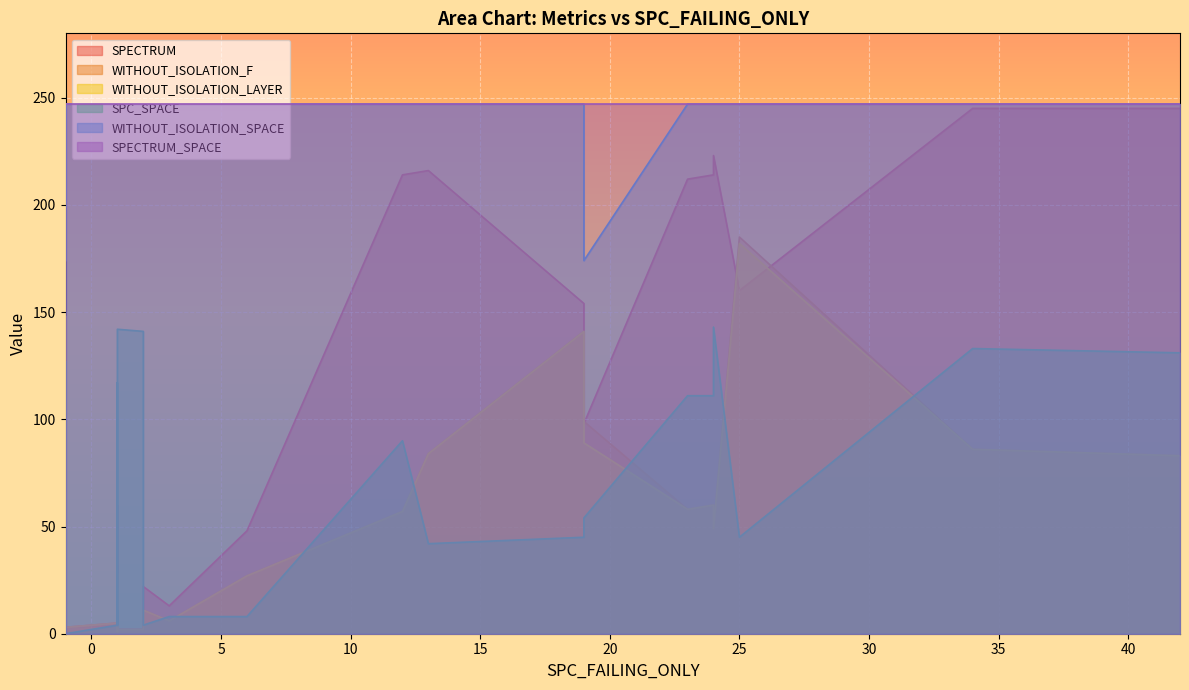

How many interior local valleys does the SPC_SPACE series have?

9